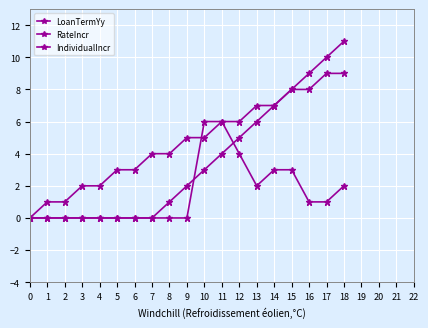

Does the chart have visible grid lines?

Yes